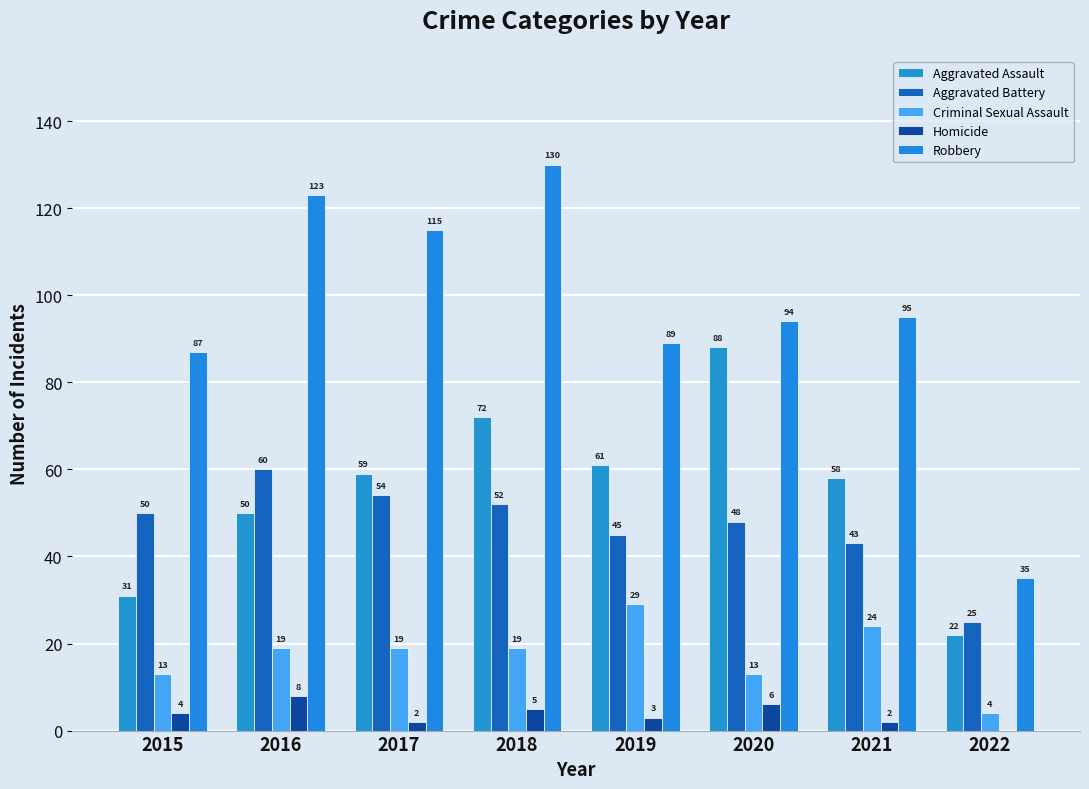

Count the number of categories in the chart.

8